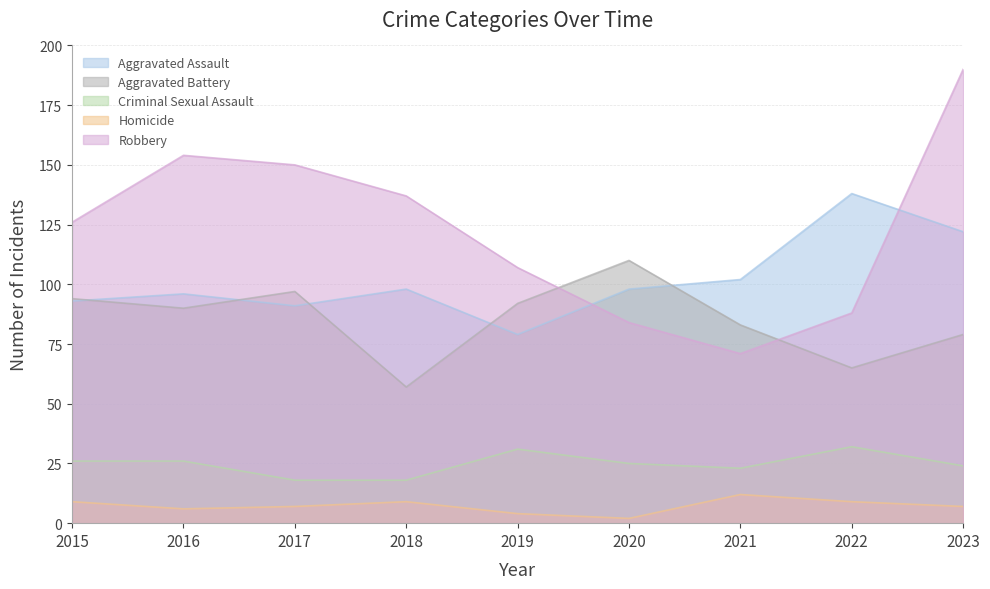

Reading left to right, list all the values displayed in this chart.

Aggravated Assault: 2015=93	2016=96	2017=91	2018=98	2019=79	2020=98	2021=102	2022=138	2023=122
Aggravated Battery: 2015=94	2016=90	2017=97	2018=57	2019=92	2020=110	2021=83	2022=65	2023=79
Criminal Sexual Assault: 2015=26	2016=26	2017=18	2018=18	2019=31	2020=25	2021=23	2022=32	2023=24
Homicide: 2015=9	2016=6	2017=7	2018=9	2019=4	2020=2	2021=12	2022=9	2023=7
Robbery: 2015=126	2016=154	2017=150	2018=137	2019=107	2020=84	2021=71	2022=88	2023=190